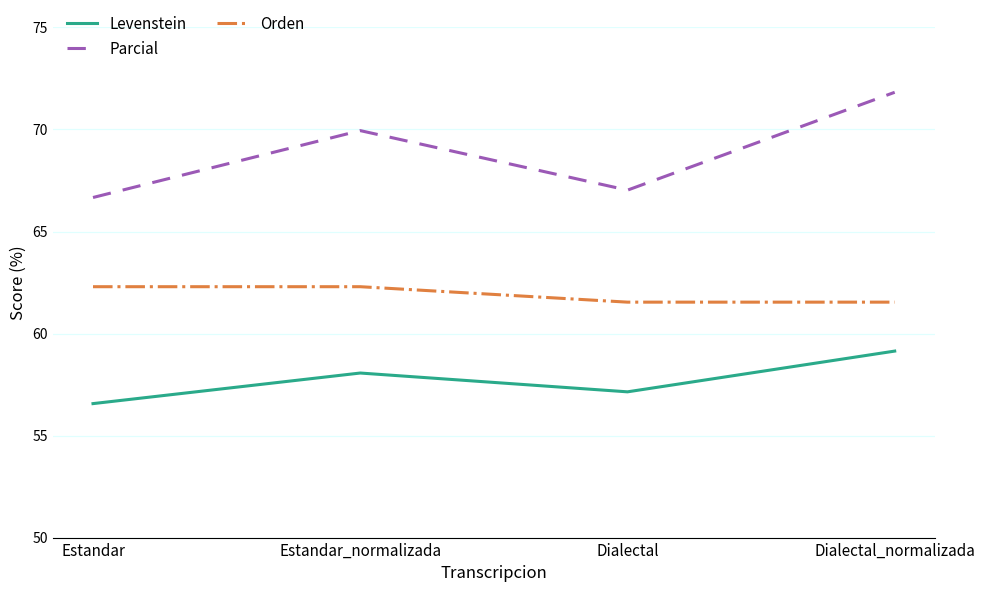

Between Estandar_normalizada and Dialectal, which series saw the biggest shift?

Parcial